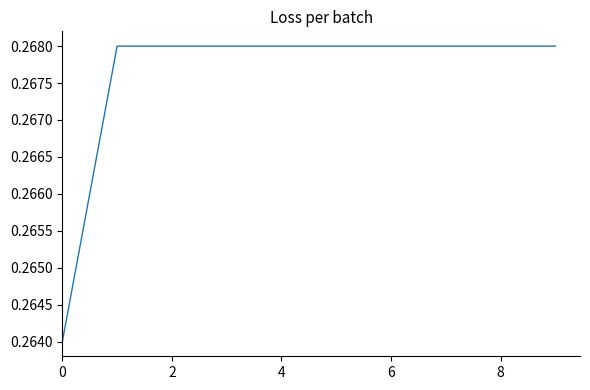

Is this an area chart (filled region under the line)?

No